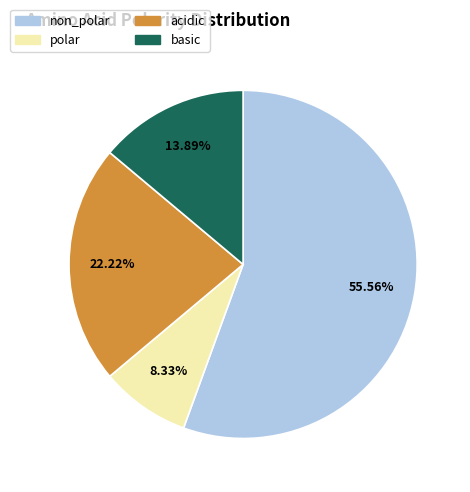

Does any single category account for the majority?

Yes